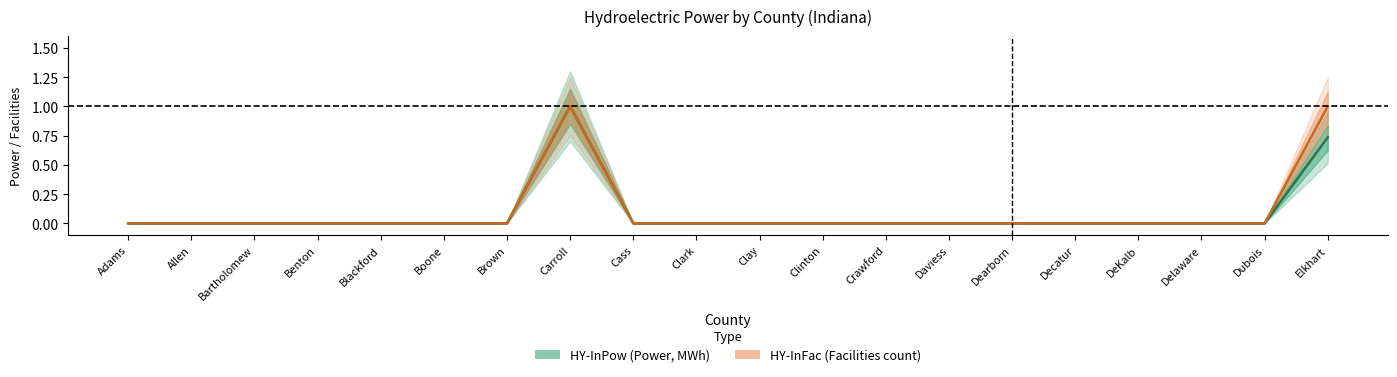

True or false: HY-InFac has more than 1 points higher than both neighbors.

False